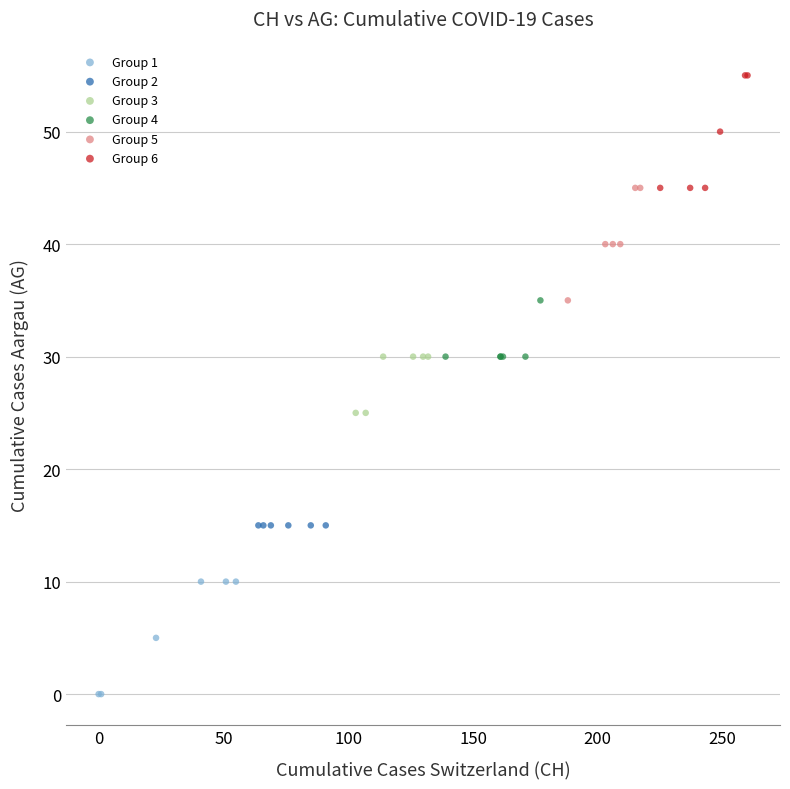

What are all the series names shown in the legend?

Group 1, Group 2, Group 3, Group 4, Group 5, Group 6